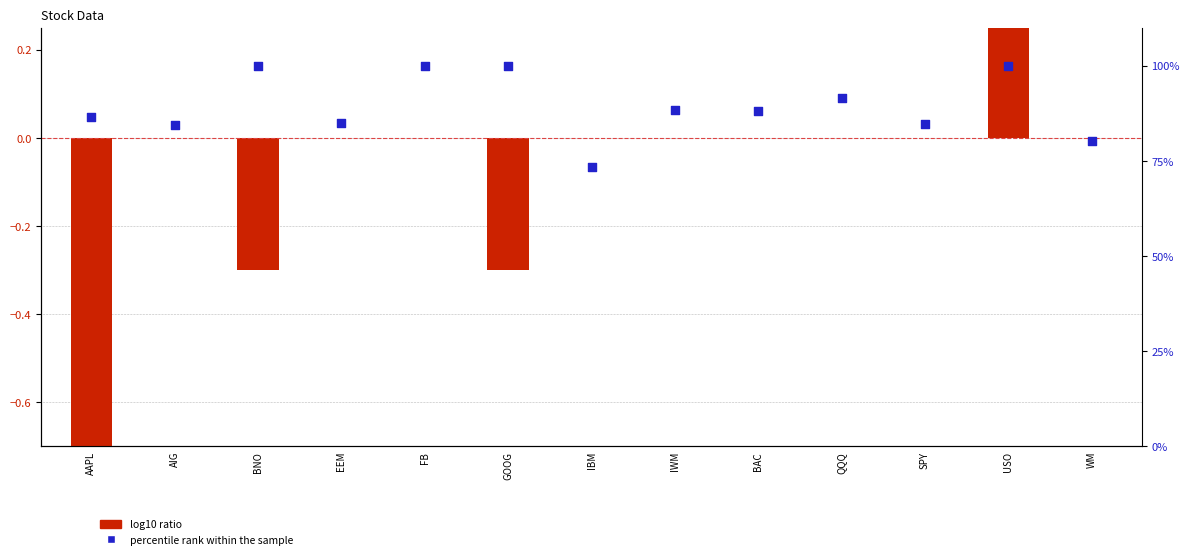

Which series has the widest spread of Y values?

percentile rank within the sample